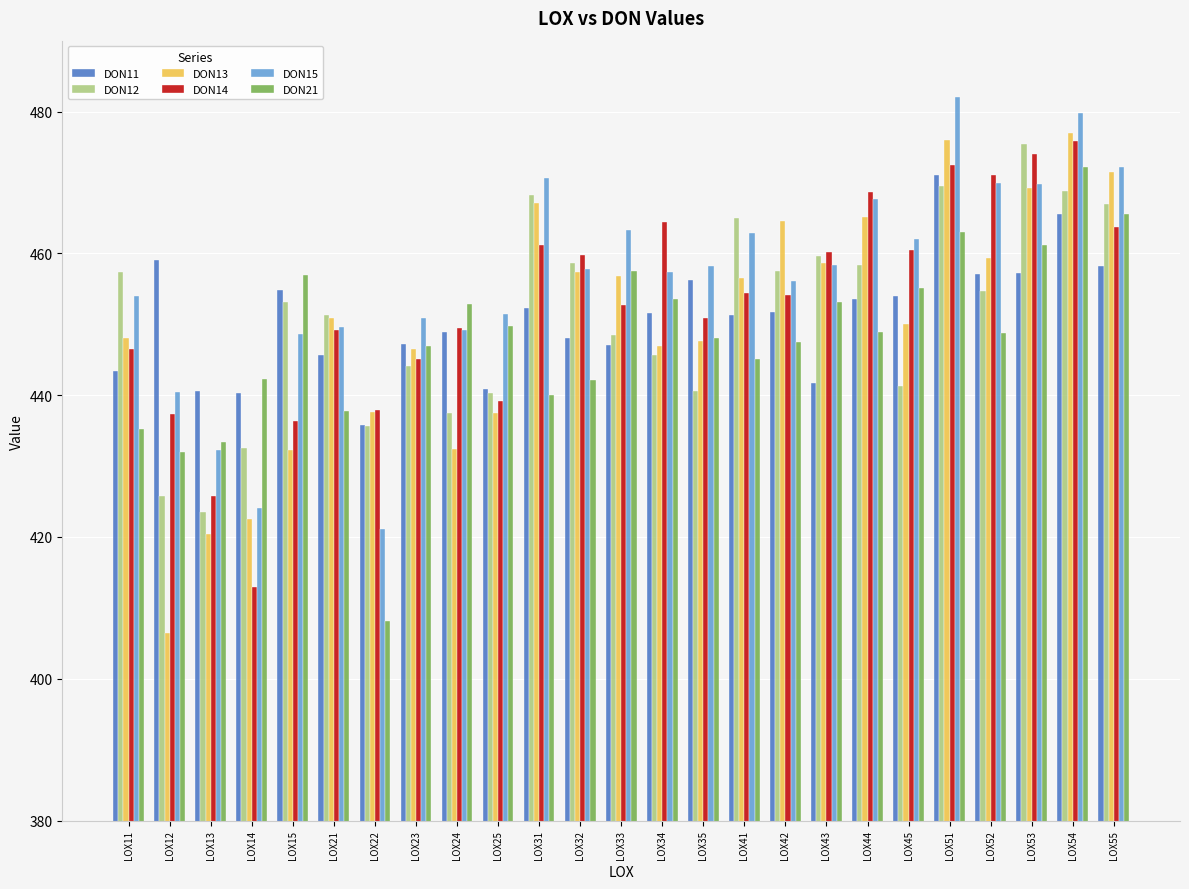

What is the spread (max minus min) of values at LOX14?

29.4